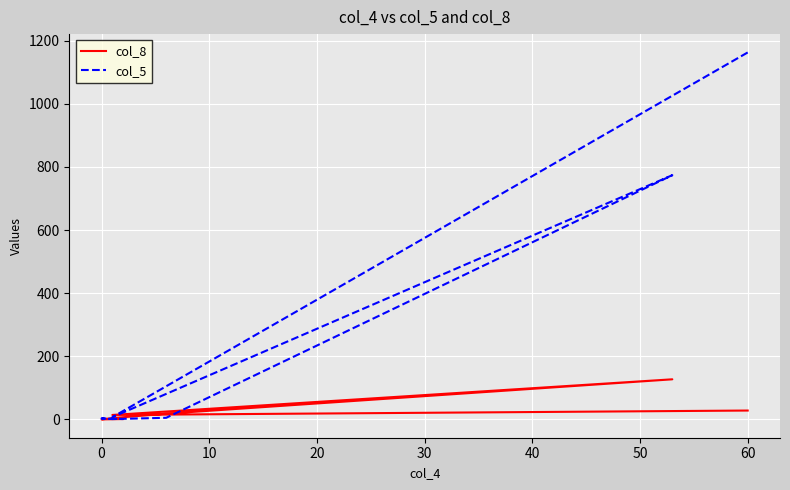

What is the value of the col_5 point at the 7th from the left?

1